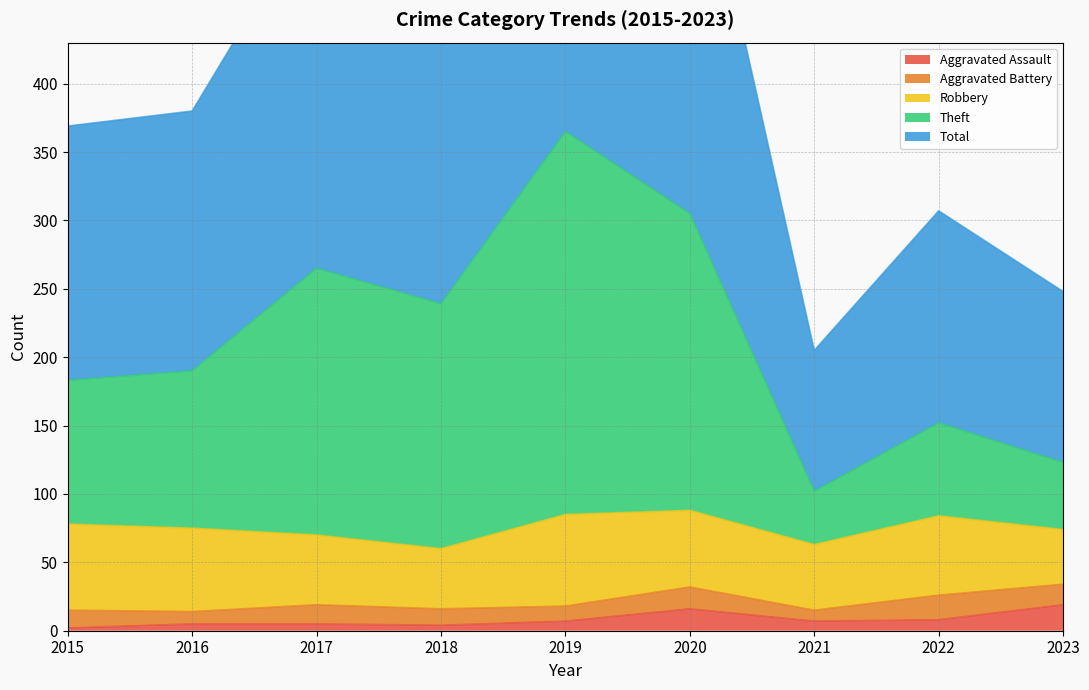

True or false: Aggravated Assault has more than 1 points higher than both neighbors.

False